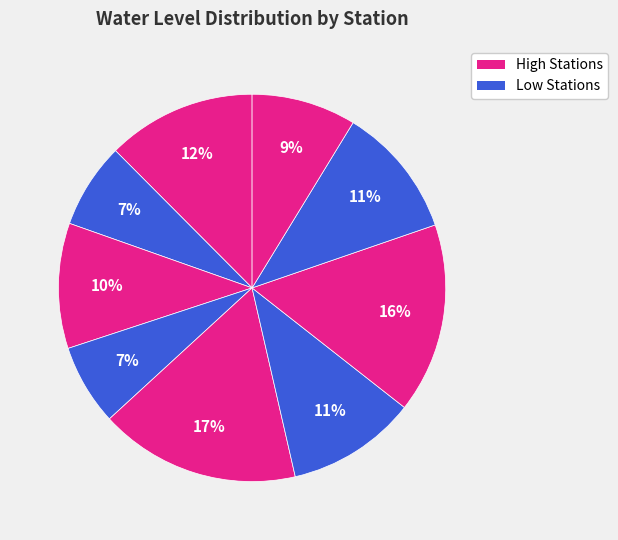

To the nearest percent, what is the difference between the largest and smallest slice percentages?

10%